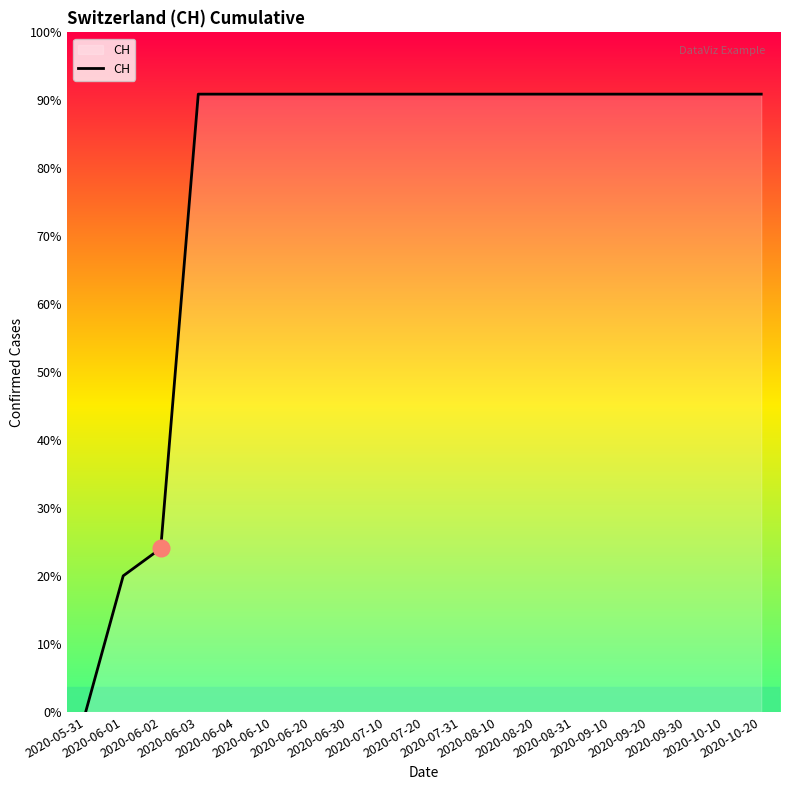

What position from the left is 2020-09-20?

16